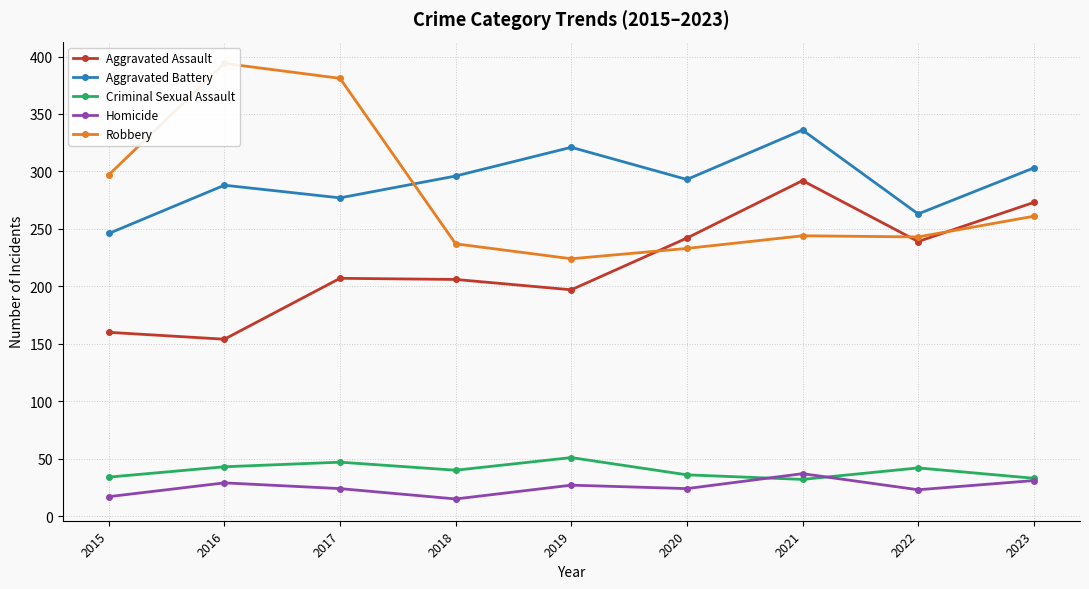

How many lines are shown in the chart?

5